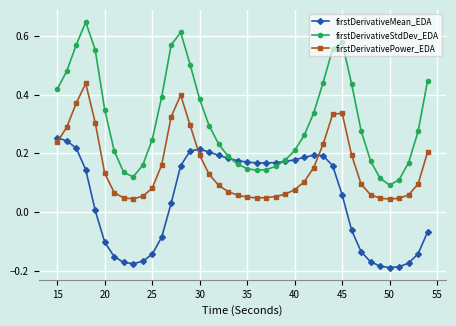

Which series has the largest total across all categories?

firstDerivativeStdDev_EDA